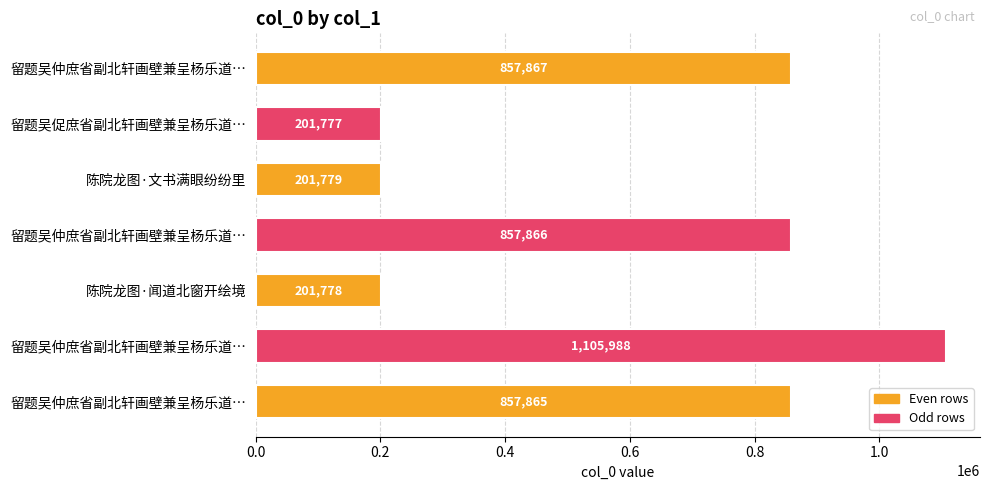

What is the greatest value displayed?

1105988